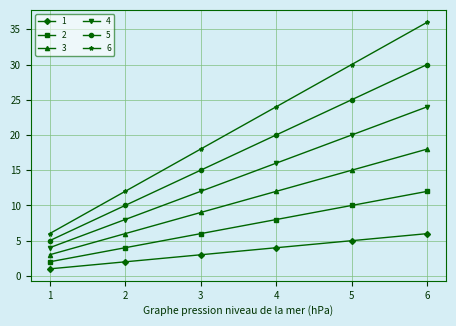

Reading left to right, transcribe all the data shown in this chart.

1: 1=1	2=2	3=3	4=4	5=5	6=6
2: 1=2	2=4	3=6	4=8	5=10	6=12
3: 1=3	2=6	3=9	4=12	5=15	6=18
4: 1=4	2=8	3=12	4=16	5=20	6=24
5: 1=5	2=10	3=15	4=20	5=25	6=30
6: 1=6	2=12	3=18	4=24	5=30	6=36